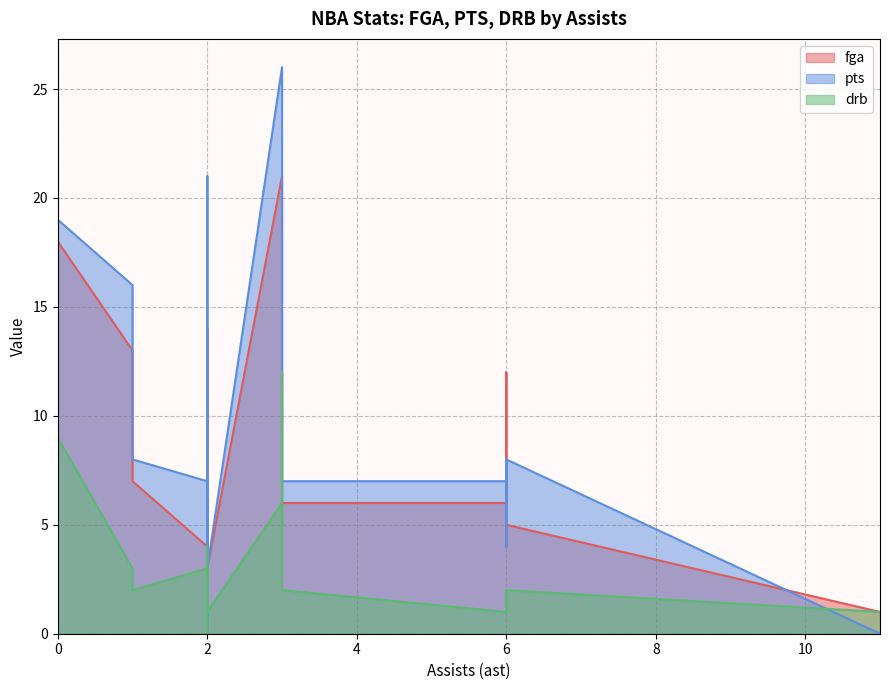

Where is the first local maximum for drb?

2